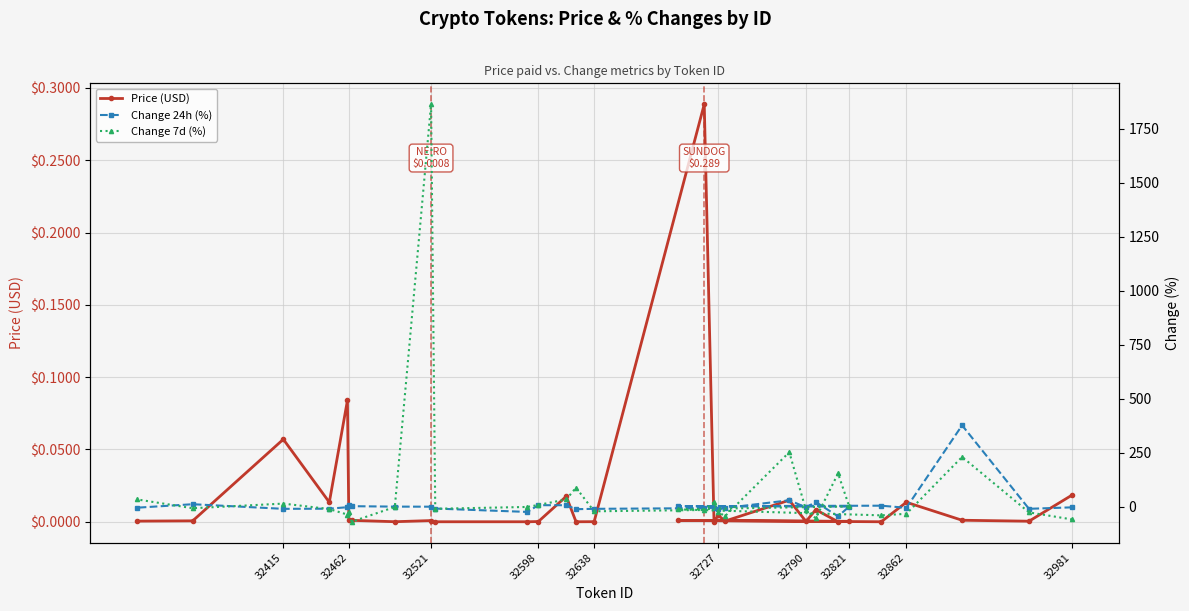

True or false: Change 7d (%) has a value of 34.2 at 13.

False